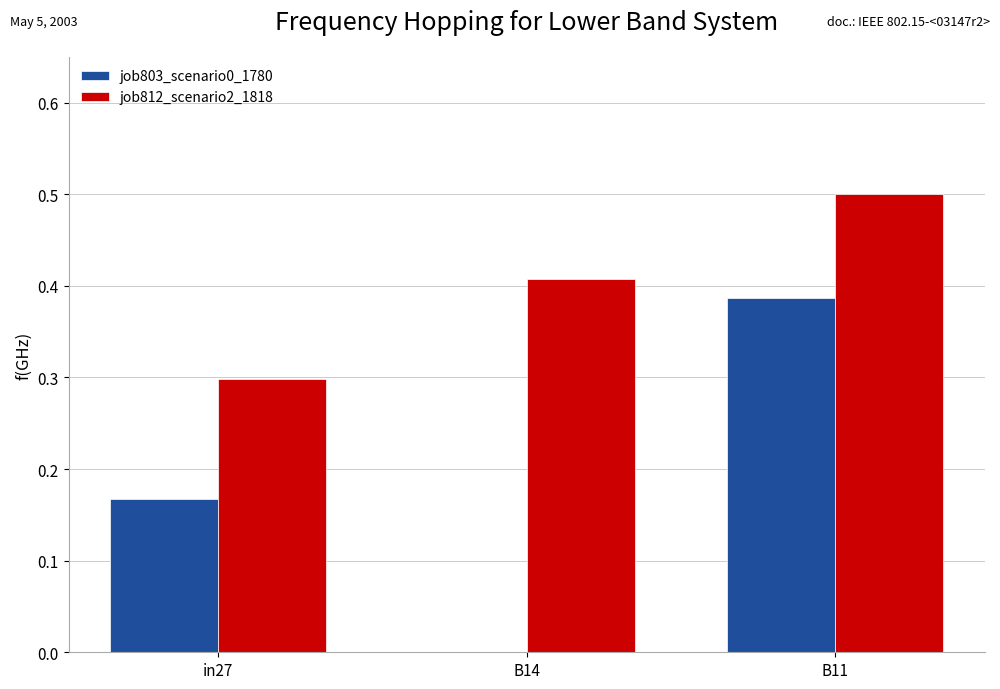

The job803_scenario0_1780 series shows -0.3 at B14. True or false?

False